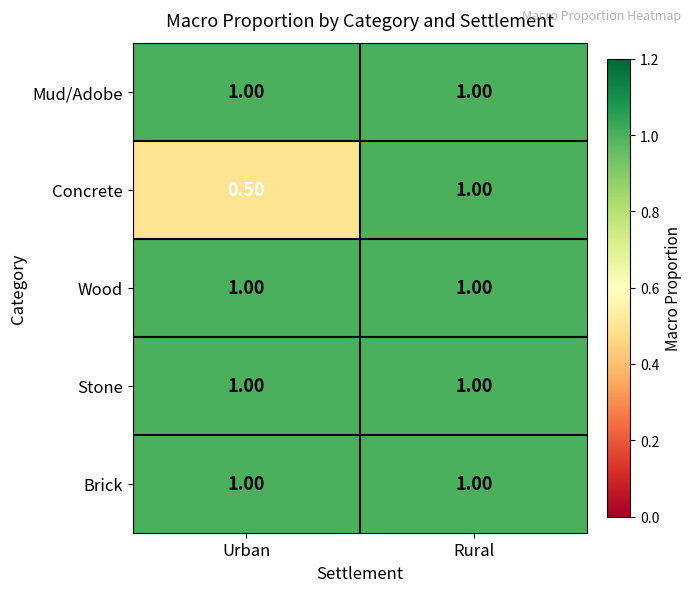

What is the sum of all Stone values?

2.0